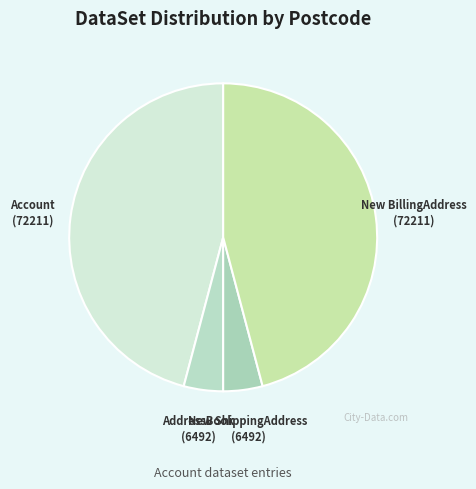

Approximately how many times larger is the value at New BillingAddress compared to AddressBook?

11.1